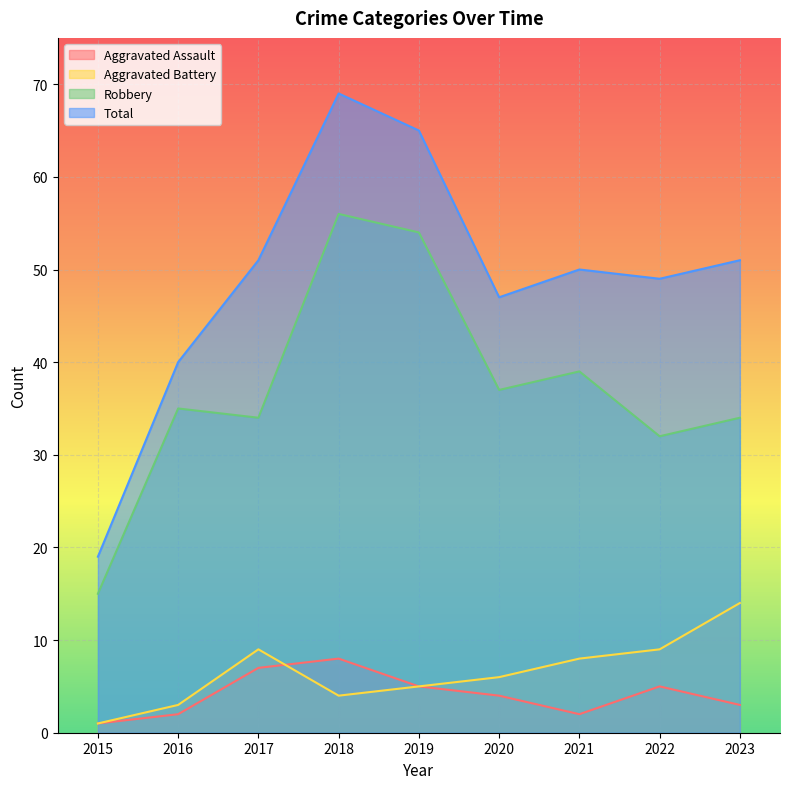

Which series has the largest range (max minus min)?

Total